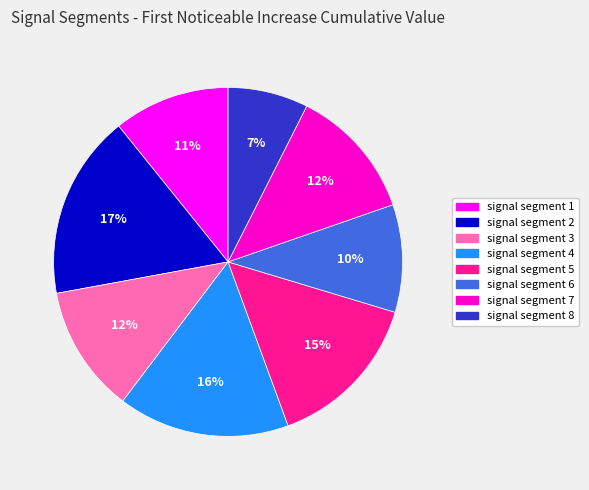

Is there any slice that represents more than half of the pie?

No